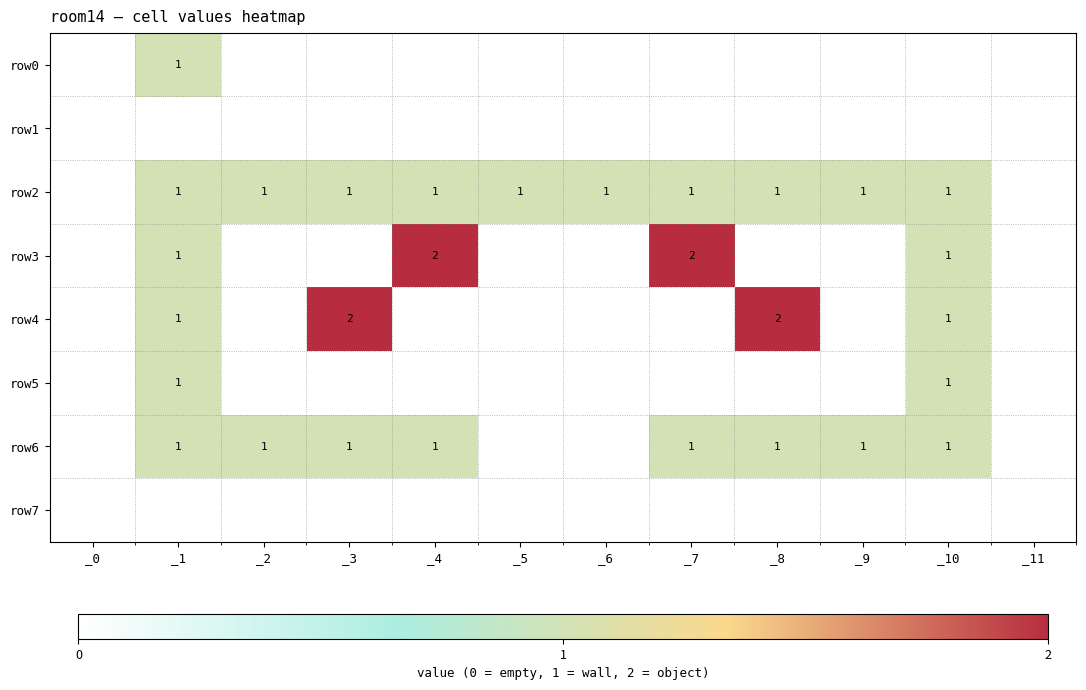

The row6 series shows 1 at _9. True or false?

True